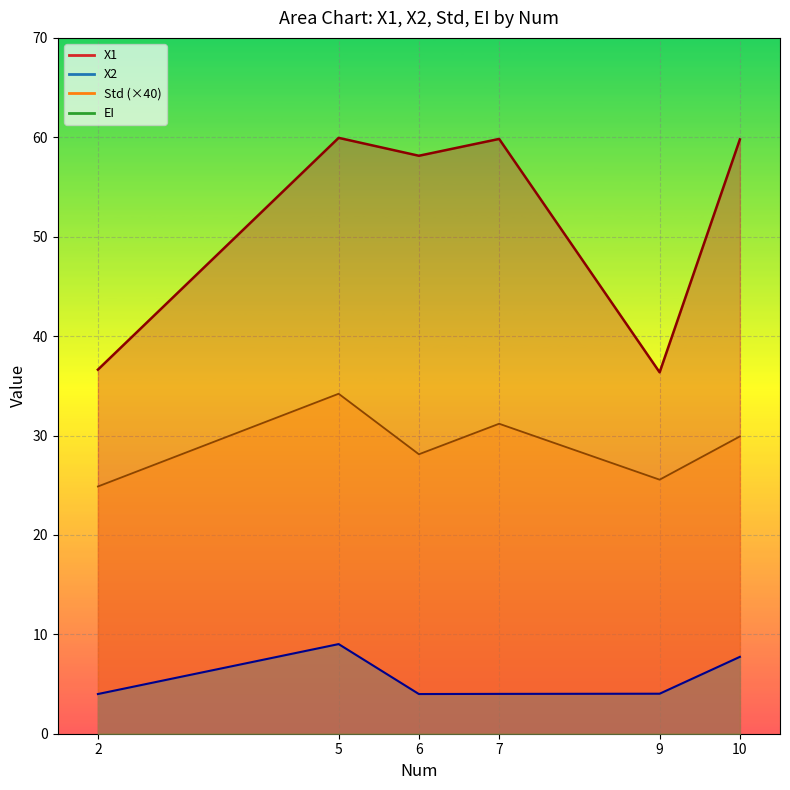

What is the difference between the highest and lowest values at 9?

36.4